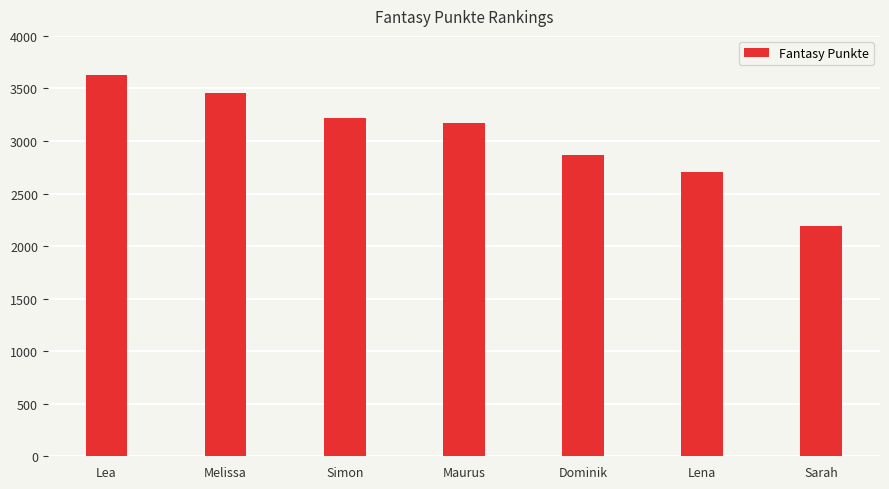

Count the number of categories in the chart.

7